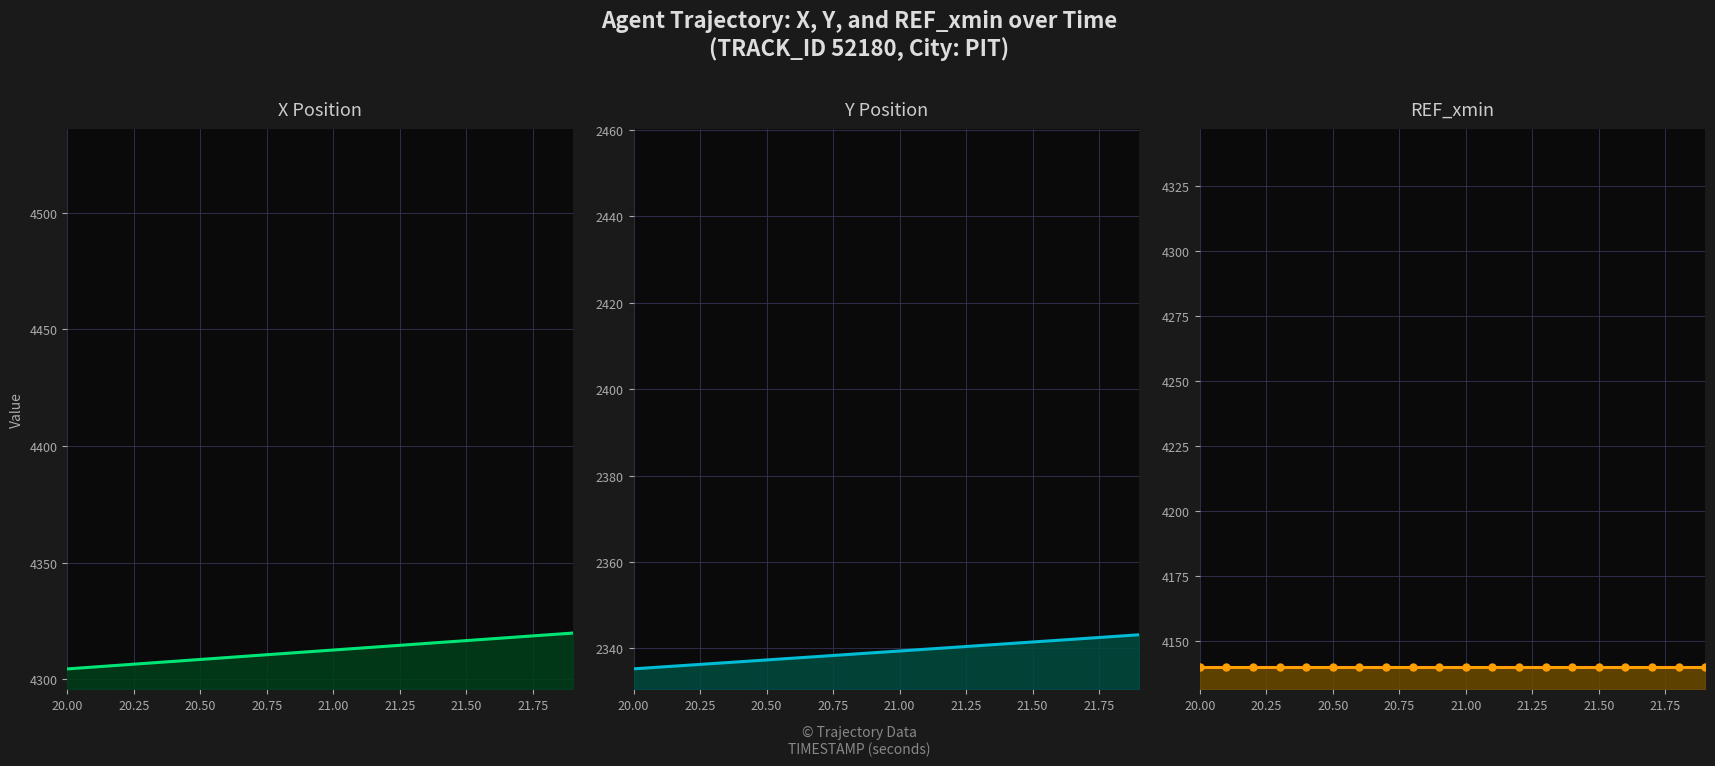

At how many categories does at least one series exceed 3408?

20